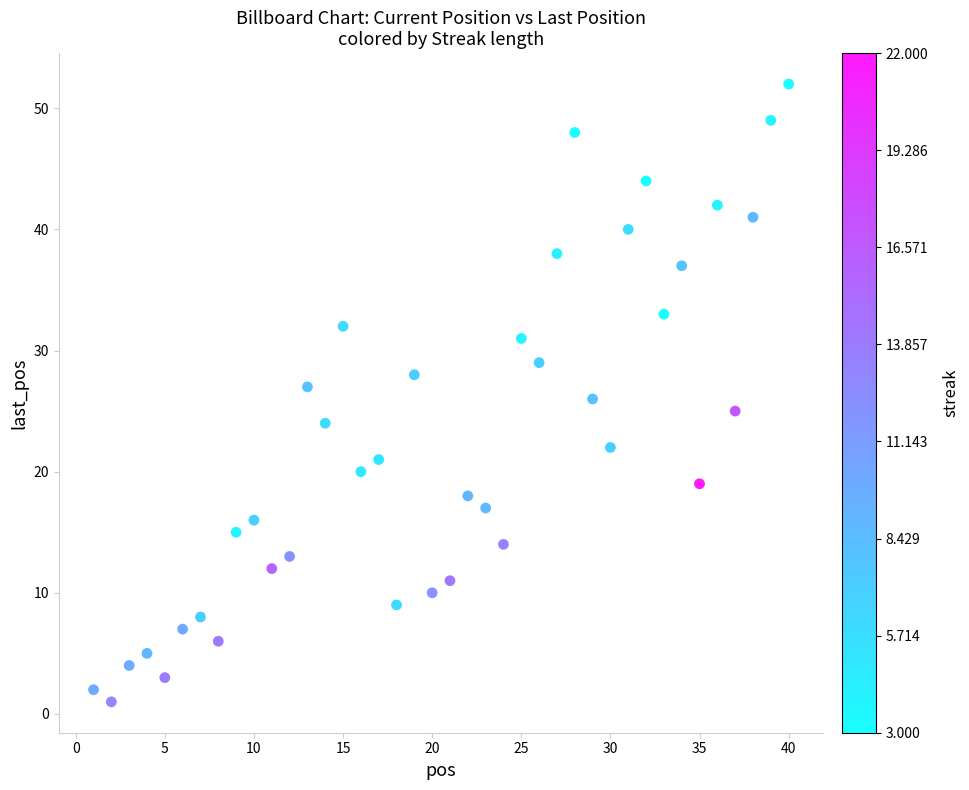

What is the range of Y values (max minus min)?

51